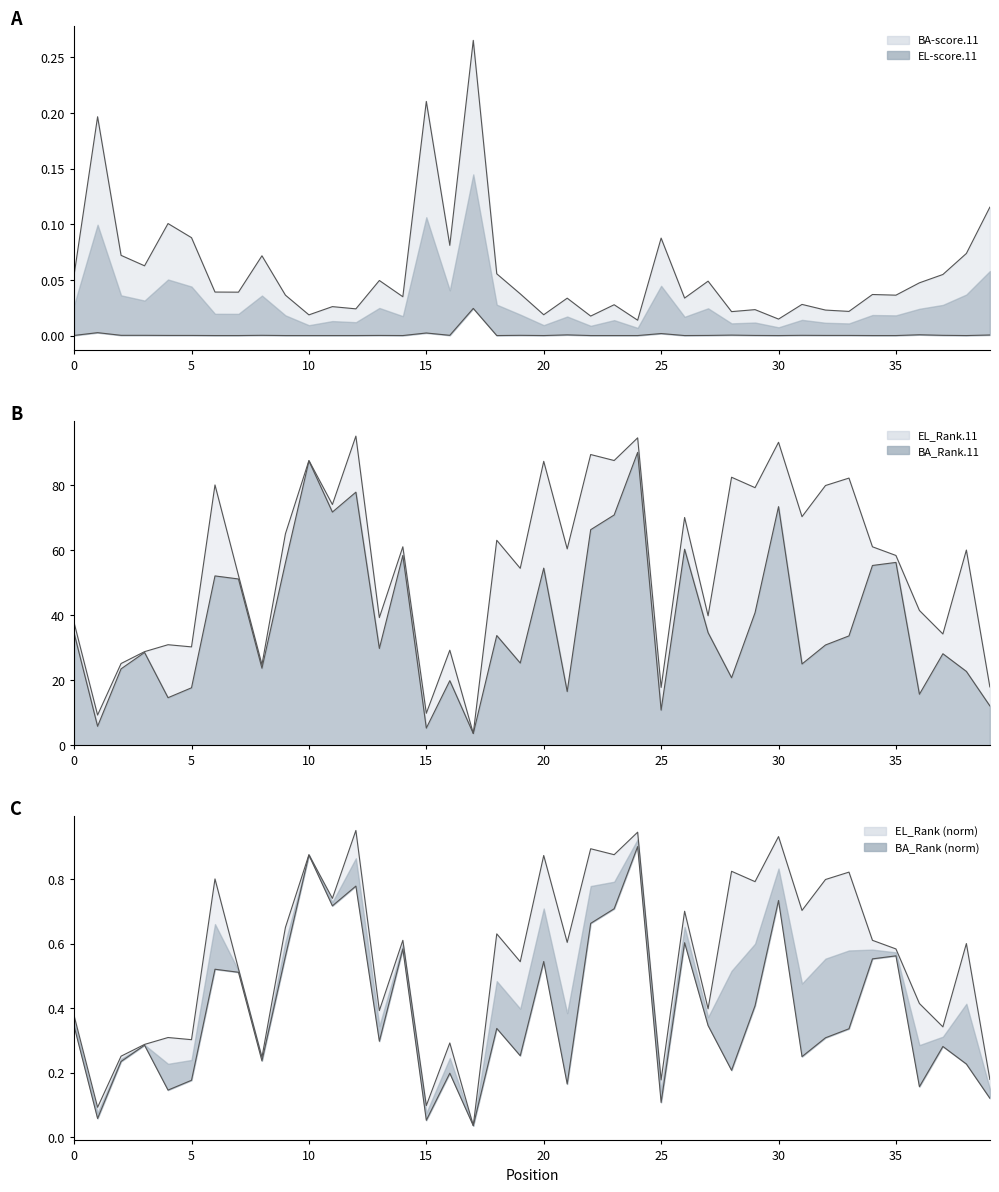

True or false: EL-score.11 and BA-score.11 intersect in this chart.

False